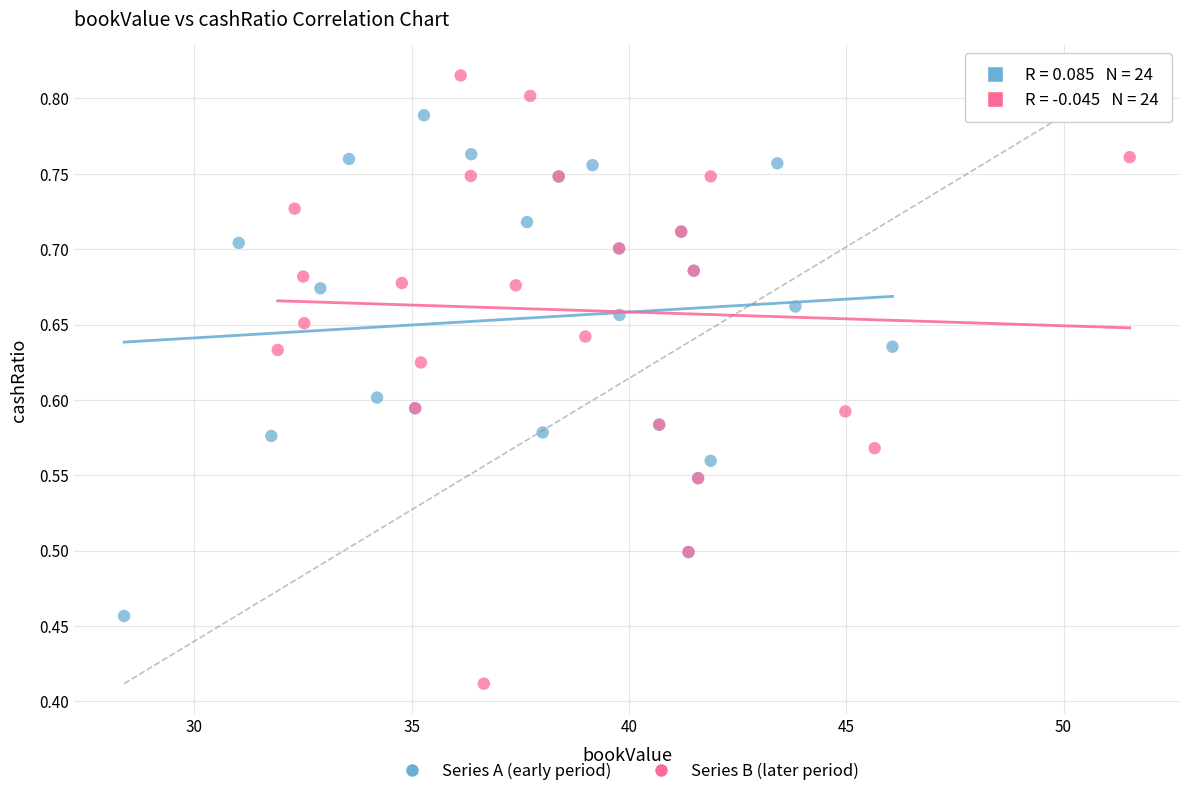

Which series contains the lowest Y value?

Series B (later period)